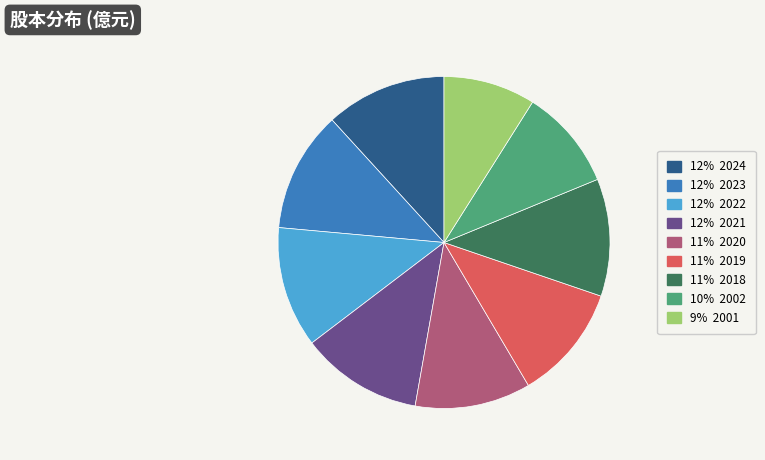

Does any single category account for the majority?

No